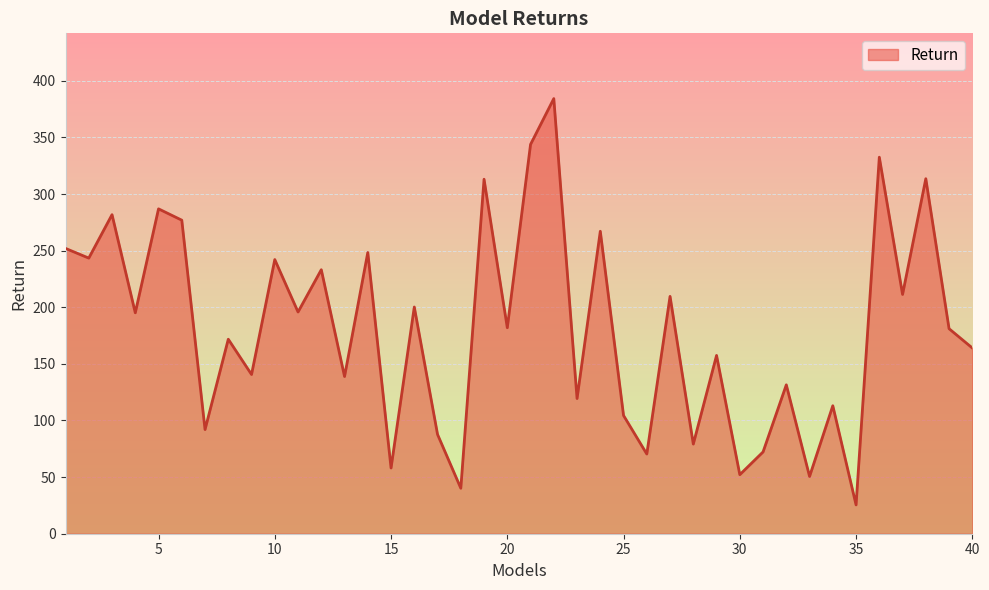

What is the difference between the maximum and minimum values?

358.8